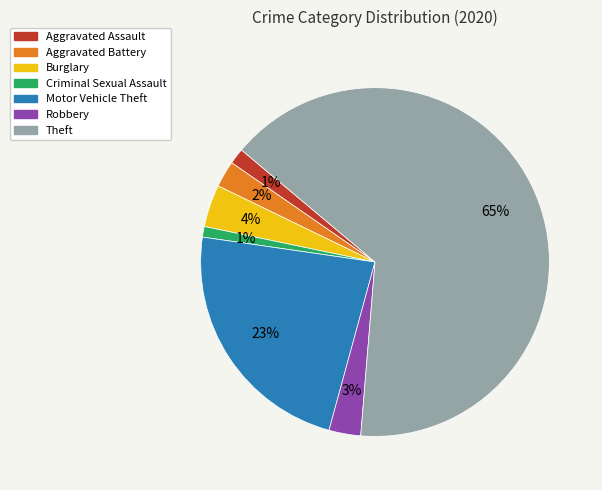

To the nearest percent, what is the average slice percentage?

14%